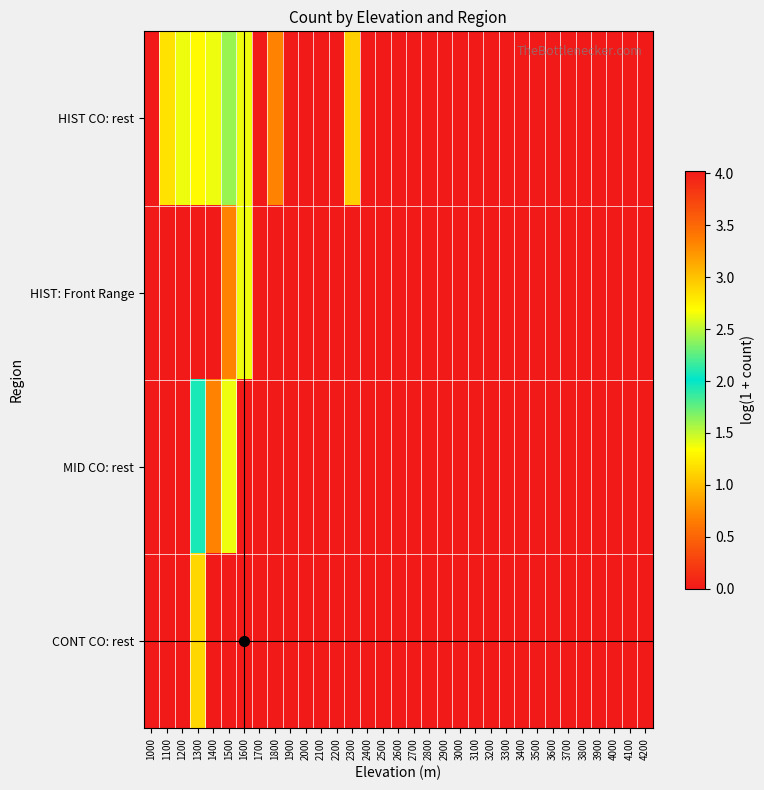

Between 1100 and 3600, which is larger?

1100